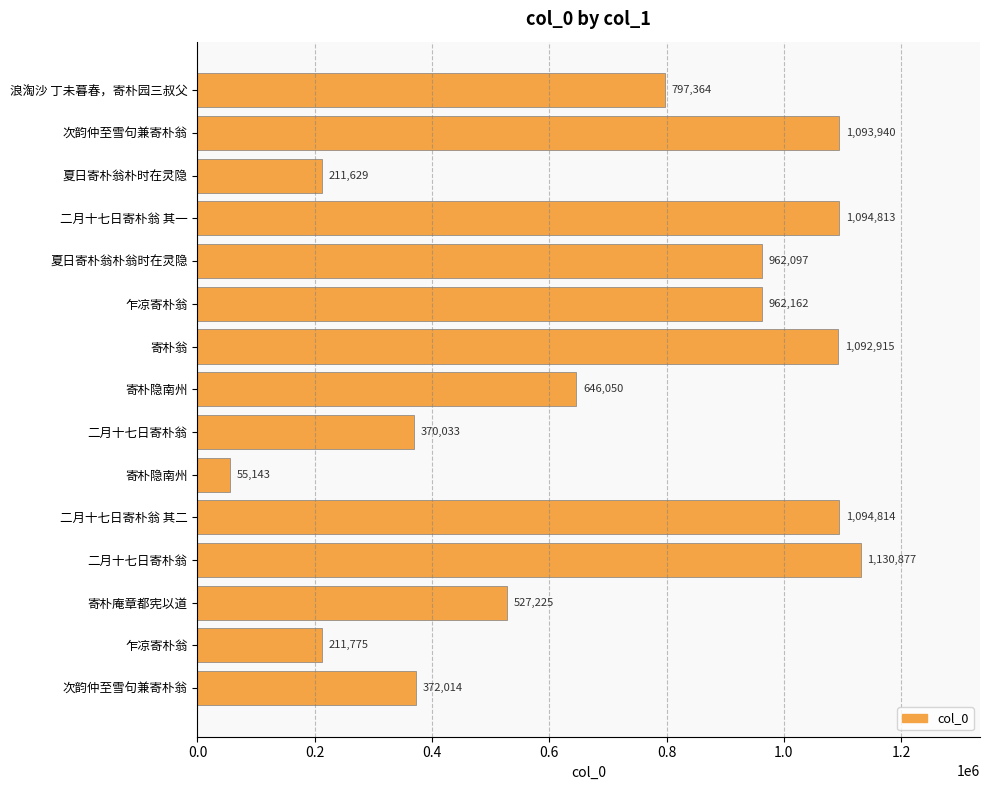

Does the chart contain any negative values?

No